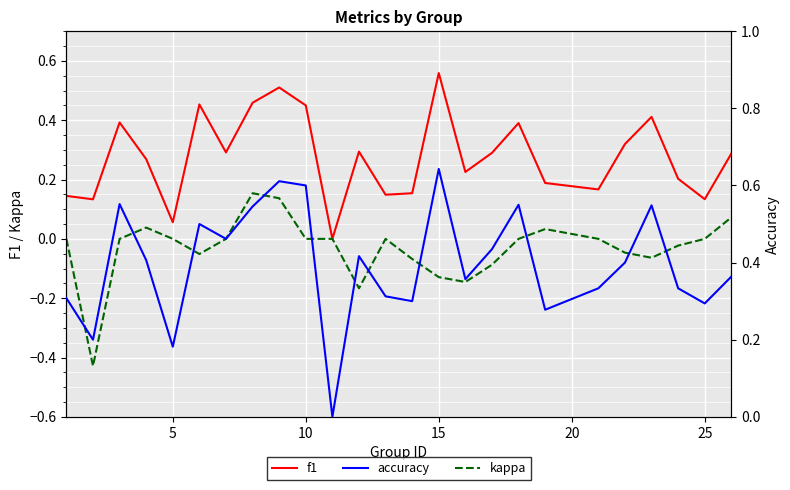

What is the average value of the f1 series?

0.3